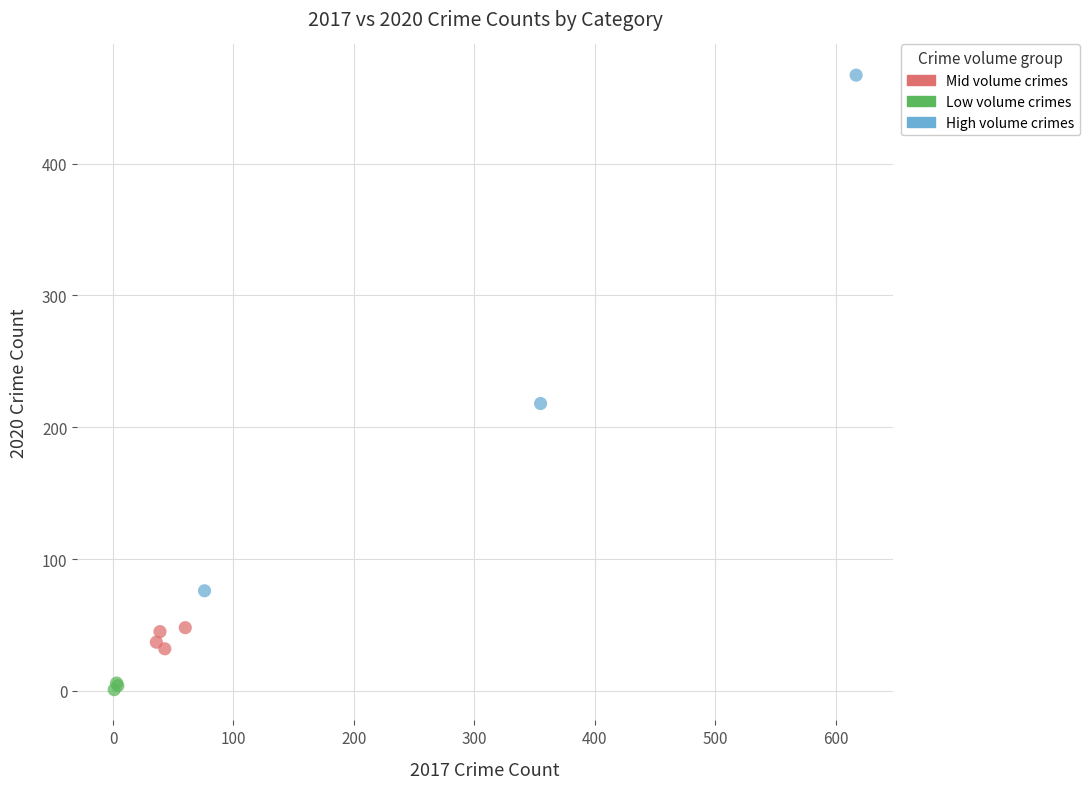

Which series reaches the minimum Y coordinate?

Low volume crimes